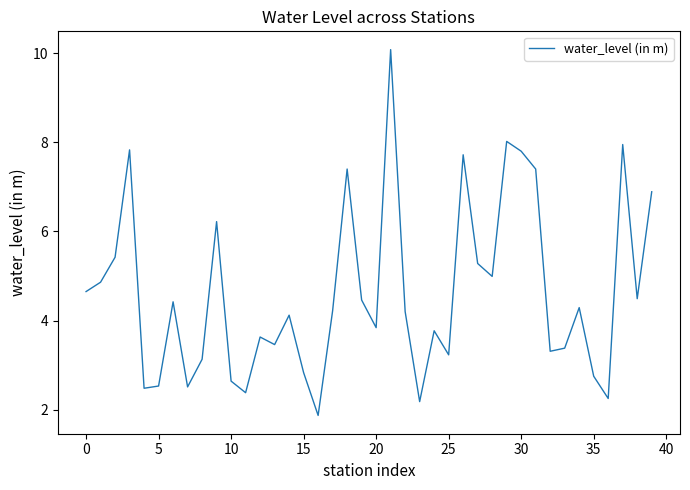

What is the smallest value displayed?

1.9